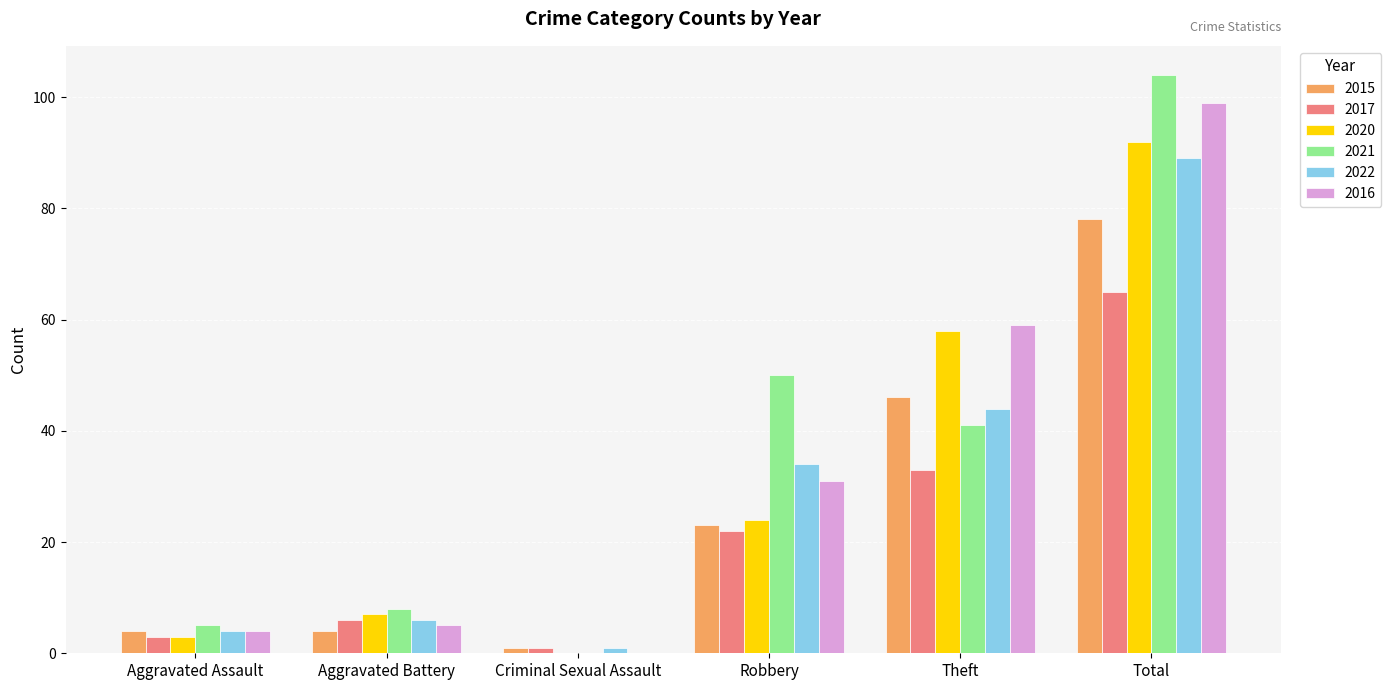

What is the total value across all series at Aggravated Assault?

23